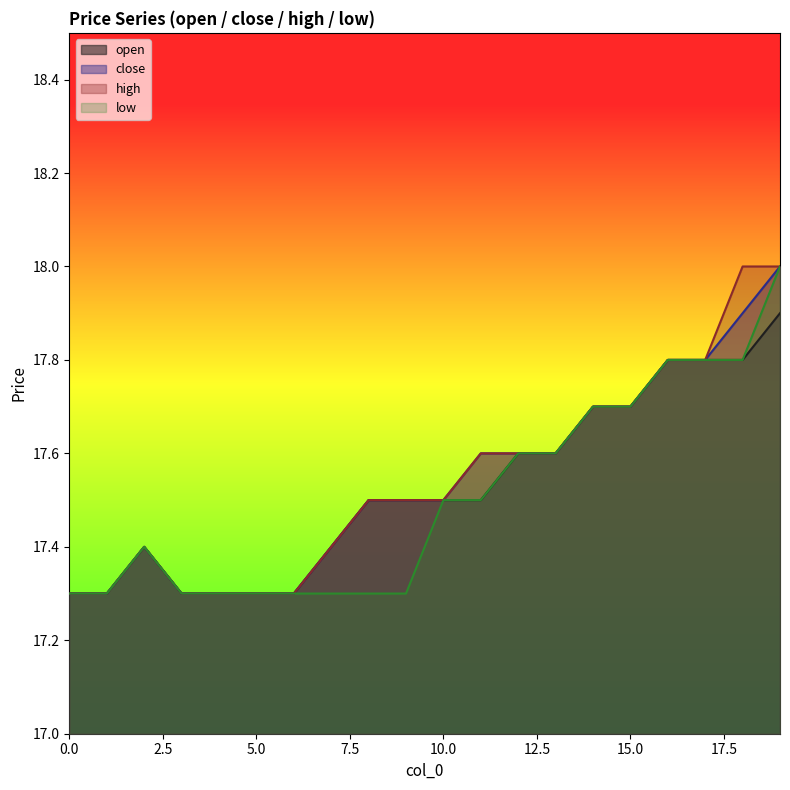

In high, how many points are higher than both neighbors (excluding endpoints)?

1